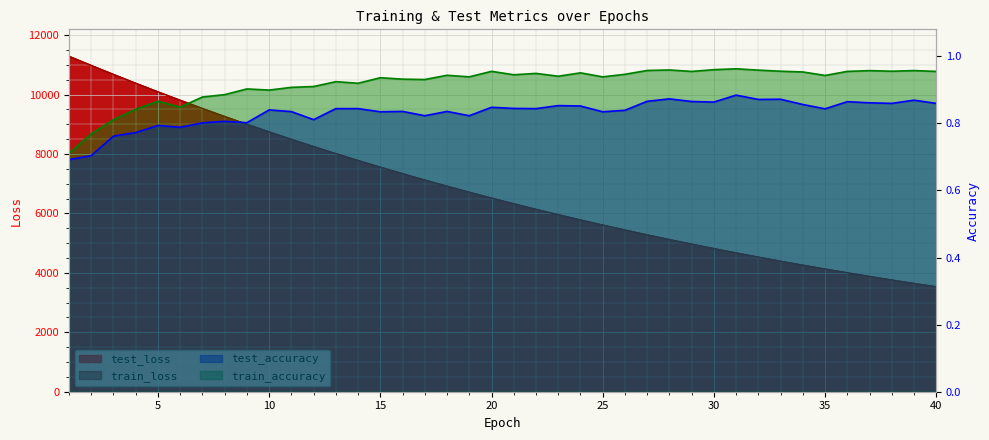

True or false: train_loss has a value of 10093.1 at 5.

True